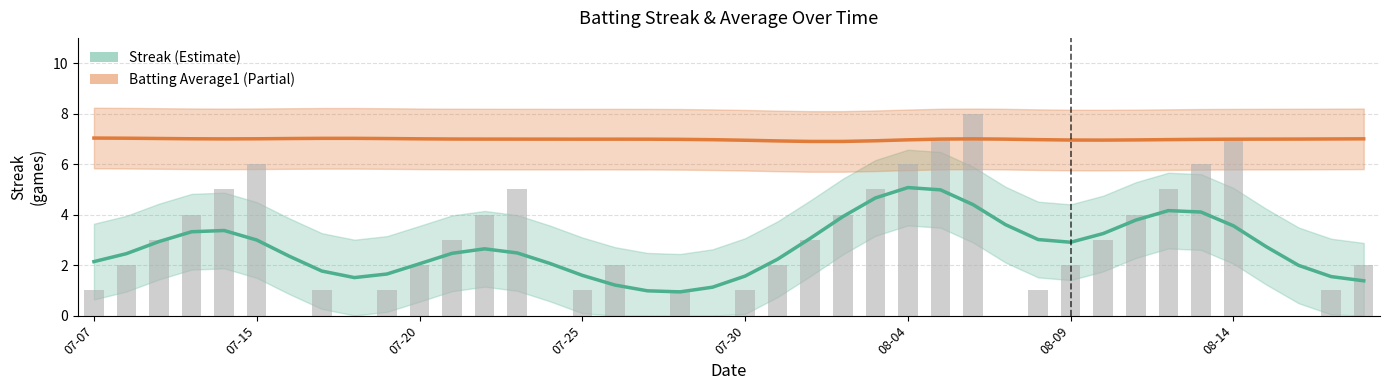

True or false: the data shows 2 at 2010-07-08.

True